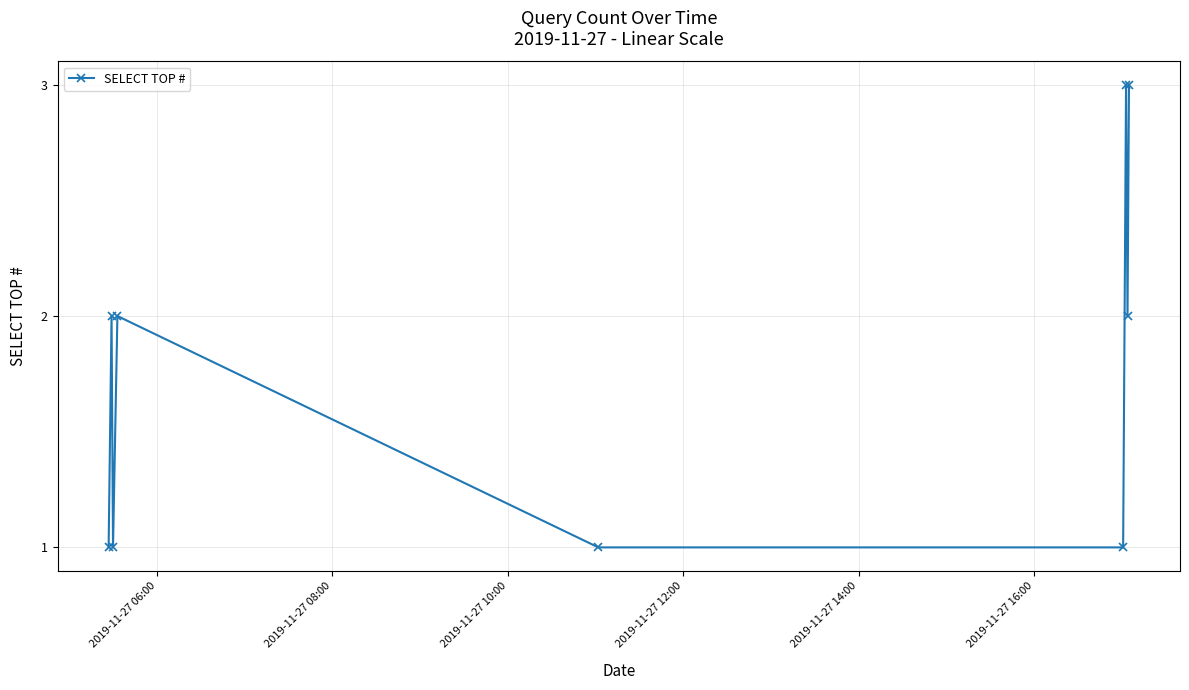

What is the sum of all values?

16